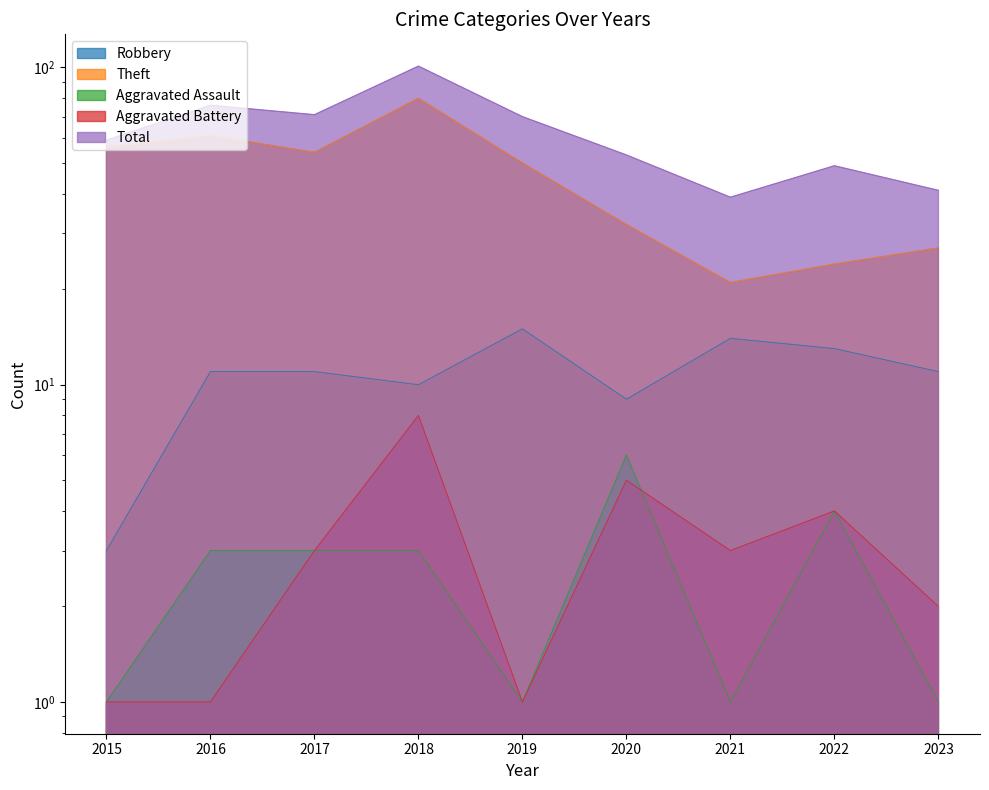

Which series has the largest total across all categories?

Total